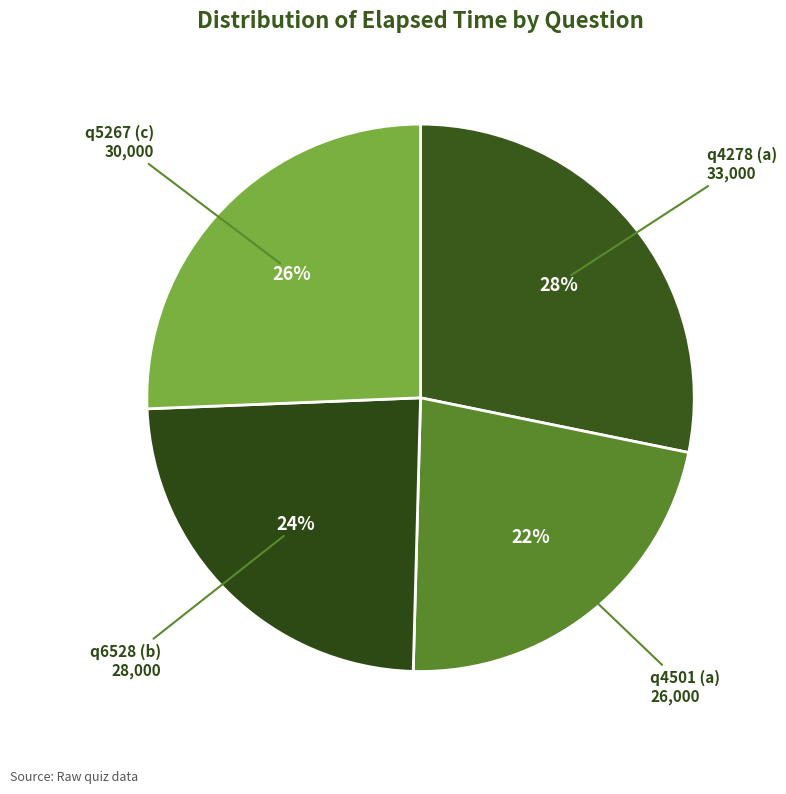

Is it true that q6528 (b) is 24% of the pie?

True